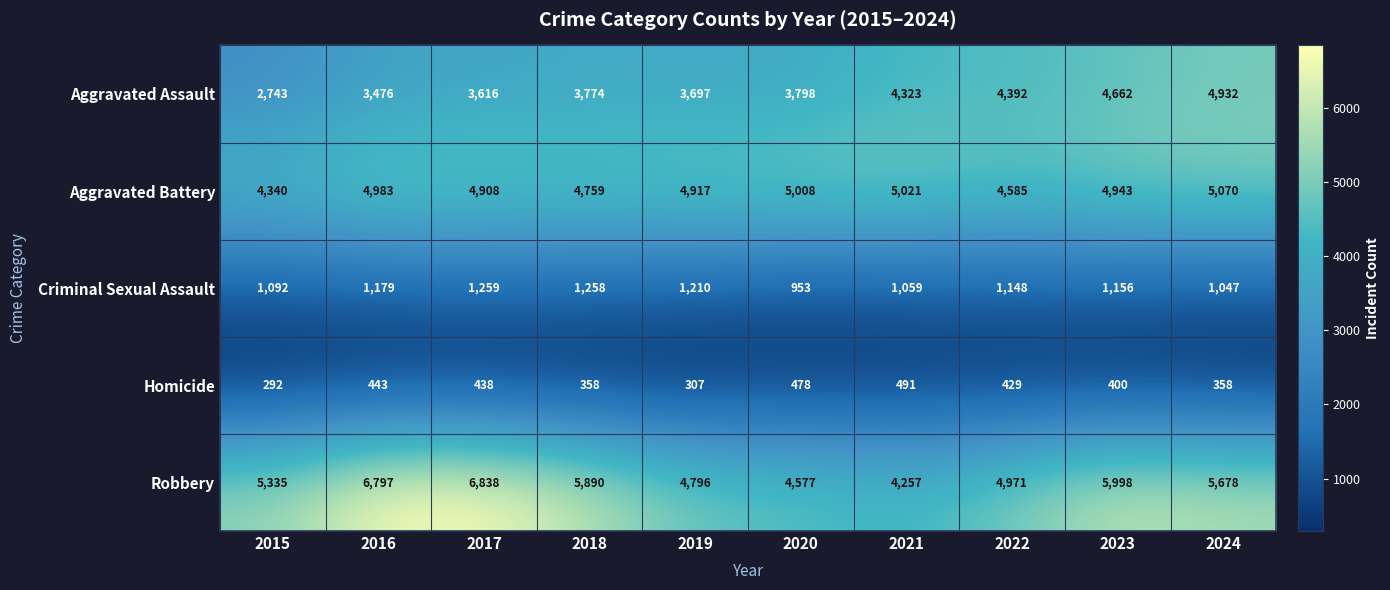

The Aggravated Battery series shows 4585 at 2022. True or false?

True